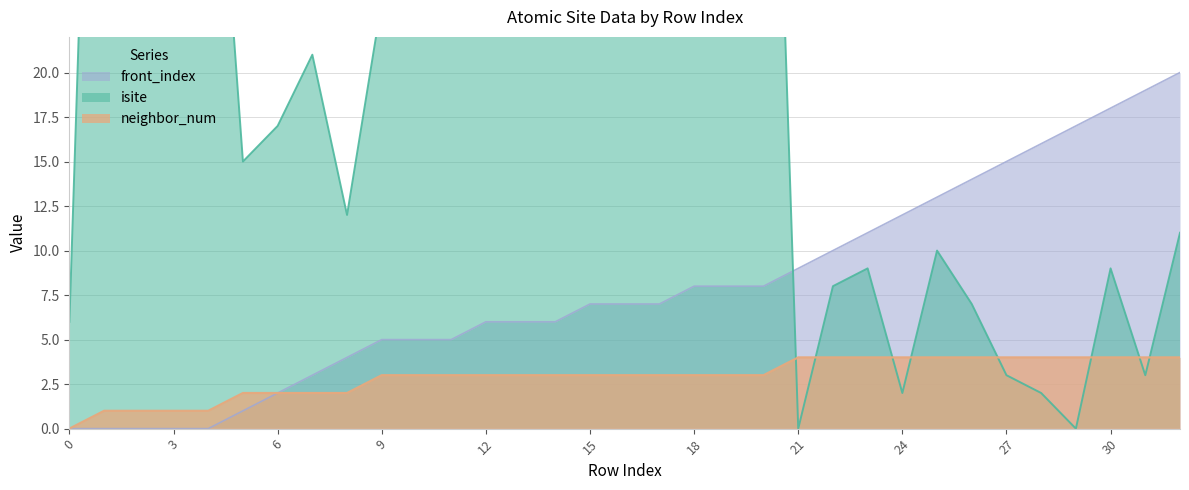

Between which two adjacent categories do front_index and isite first intersect?

20 and 21